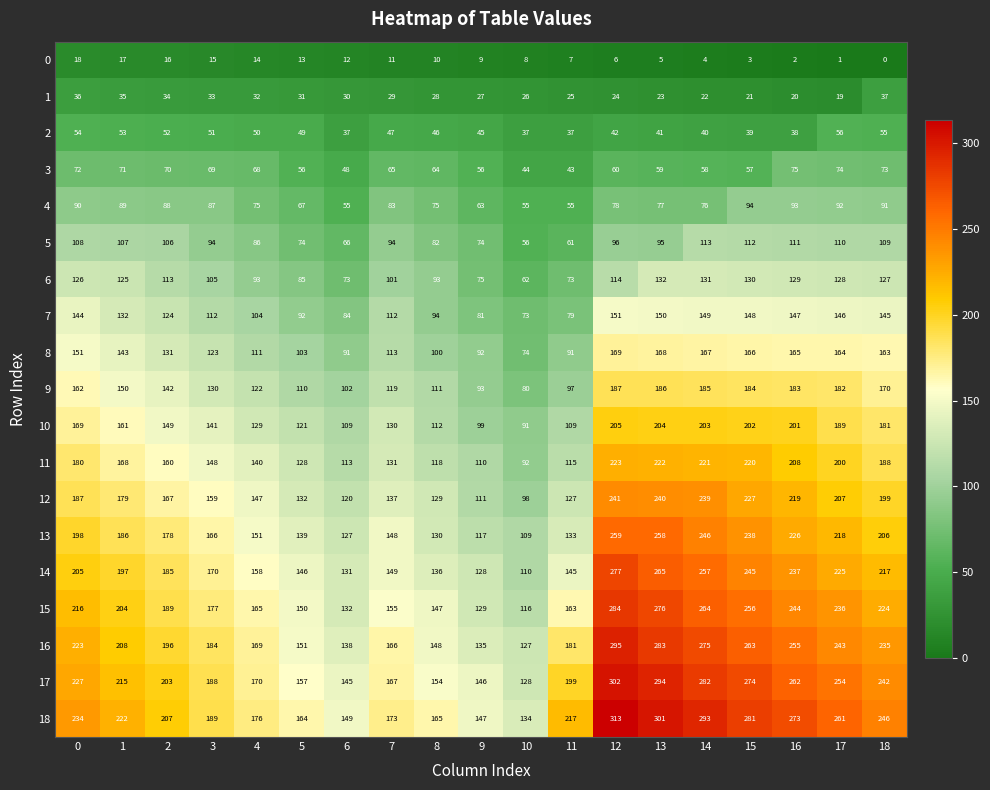

Read the 15 value at 12.

284